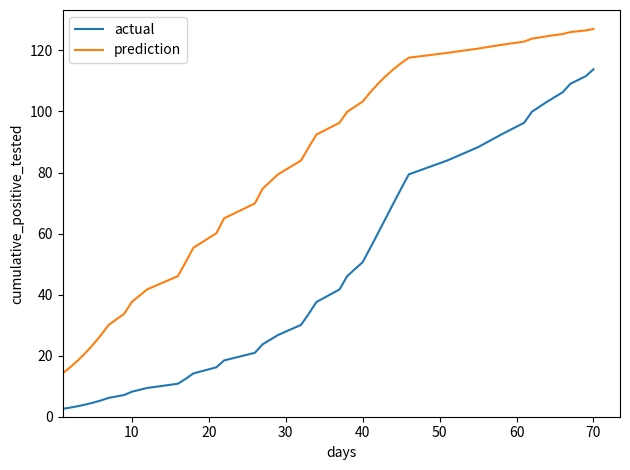

What is the difference between the maximum and second lowest values in the prediction series?

110.8